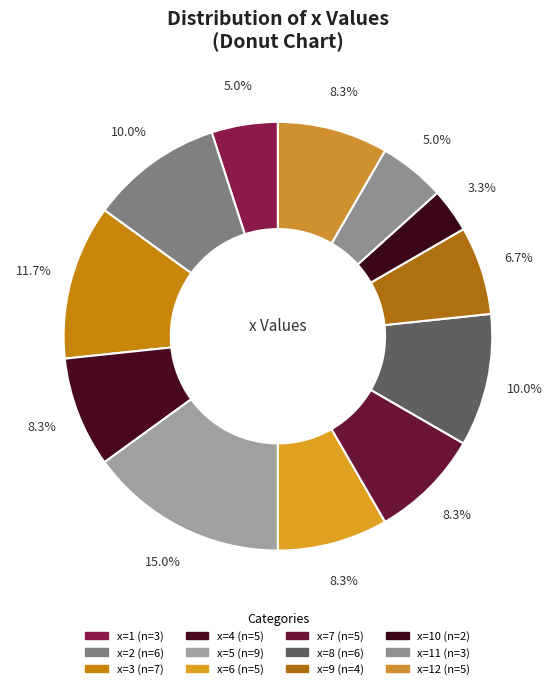

What is the largest slice in the pie chart?

5